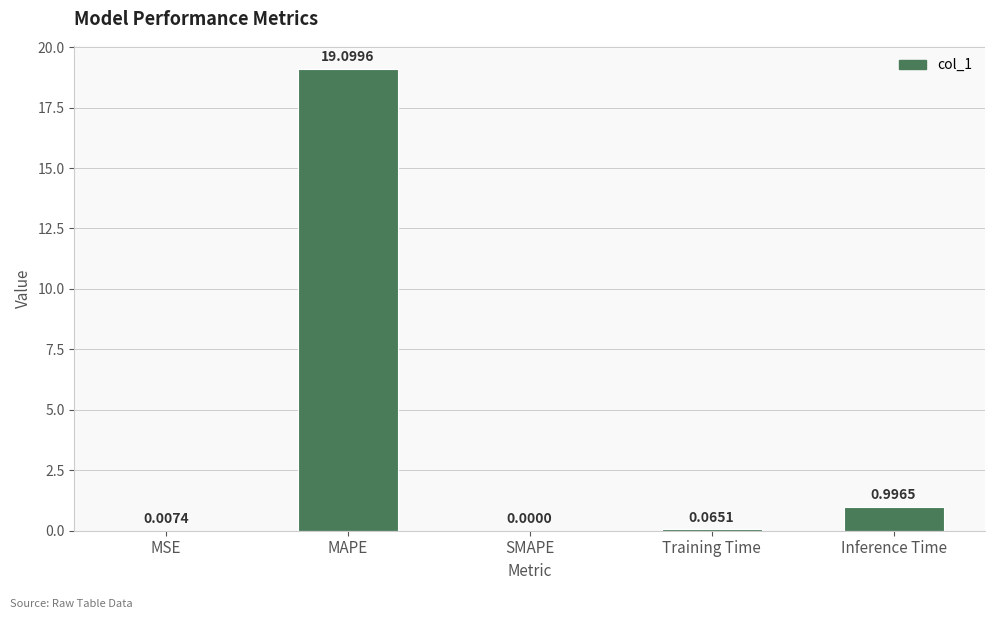

Which category has the highest value across all series?

MAPE